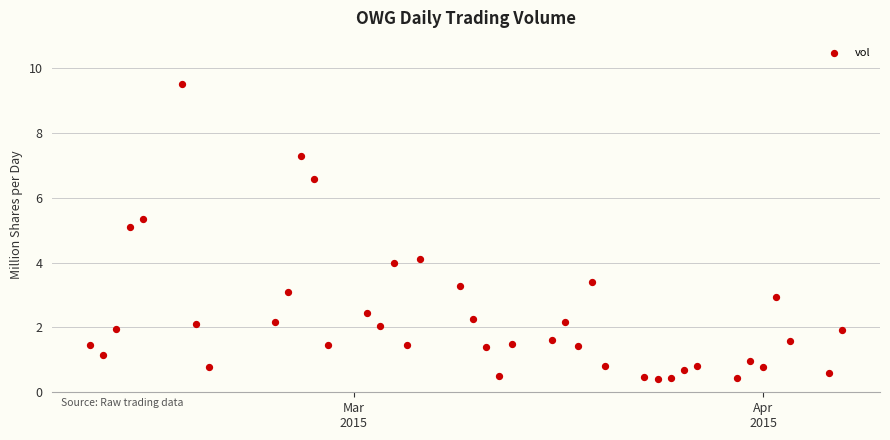

What is the range of X values (max minus min)?

57.0